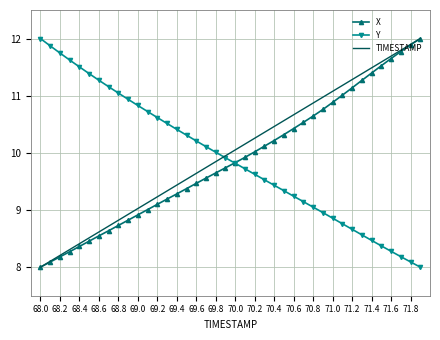

What is the lowest value of the X series?

8.0